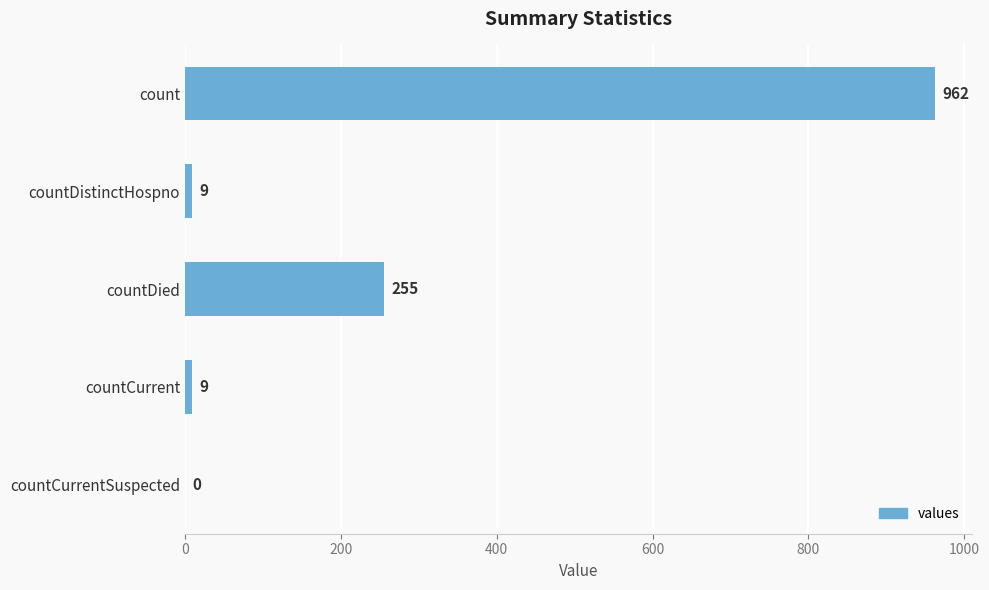

What is the greatest value displayed?

962